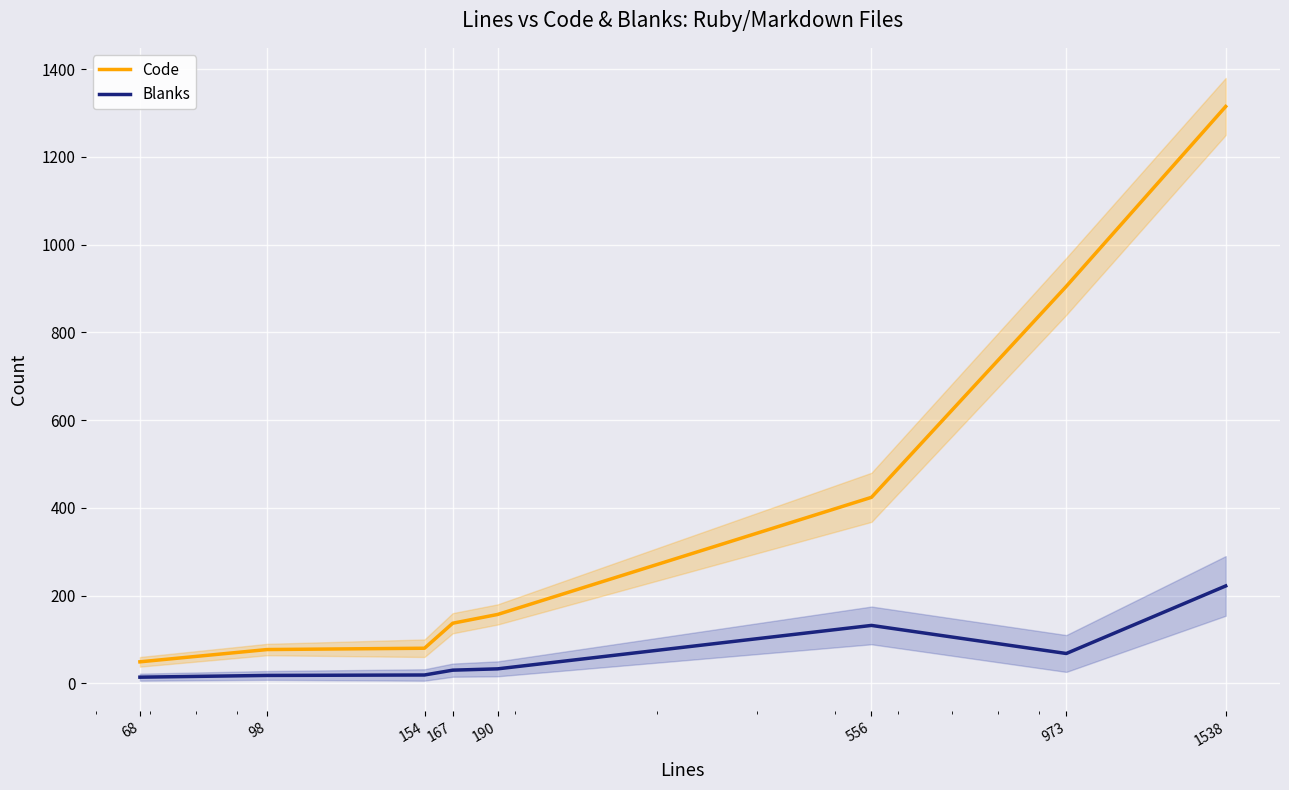

What is the sum of the Blanks values at 167 and 68?

44